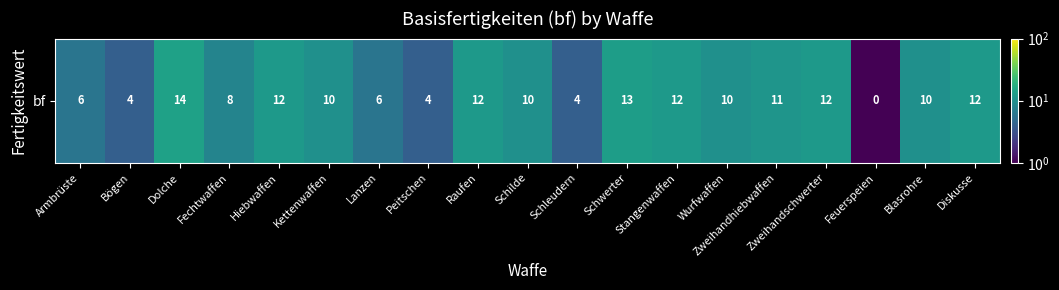

How many values are below 10?

7